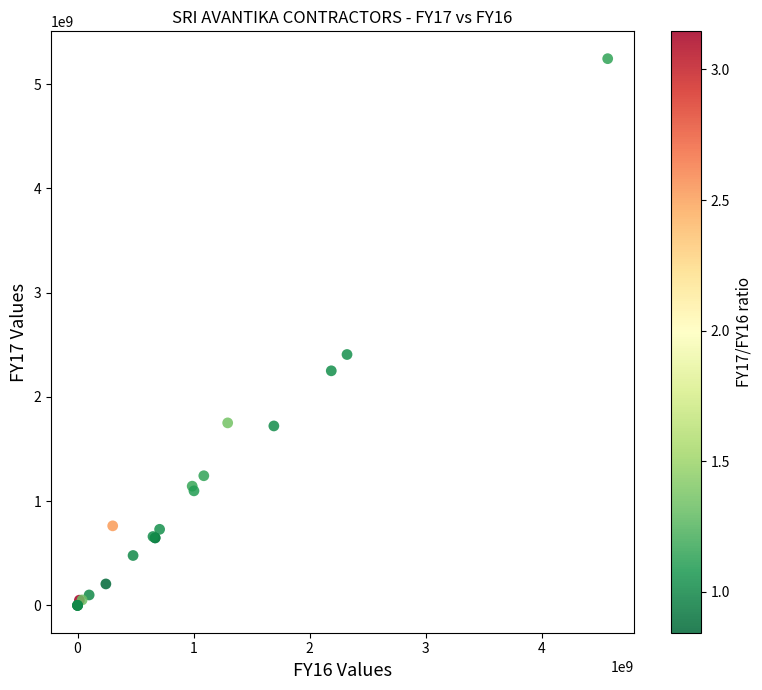

What Y value in the scatter plot is closest to 2622644521?

2406993849